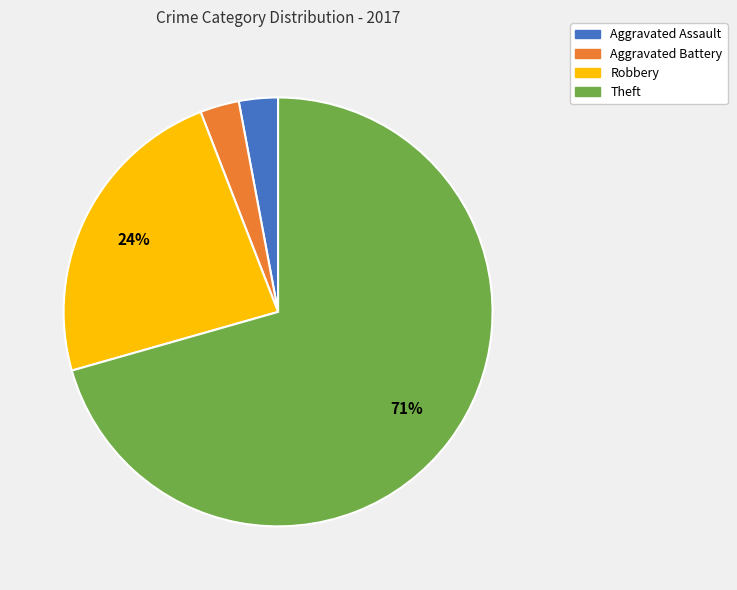

What is the largest slice in the pie chart?

Theft